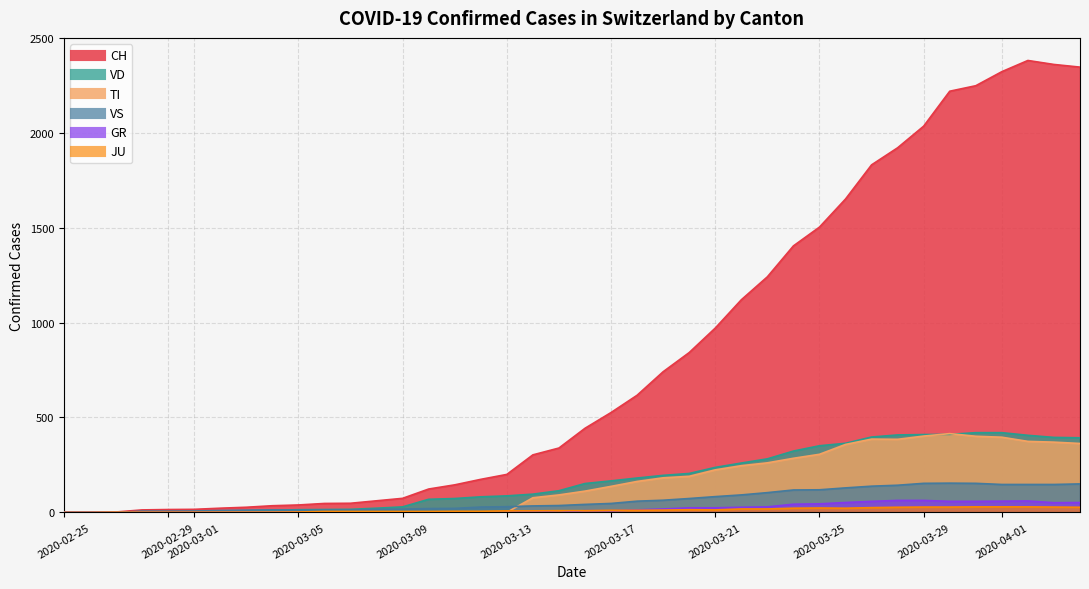

Which label corresponds to the smallest value in the chart?

2020-02-25